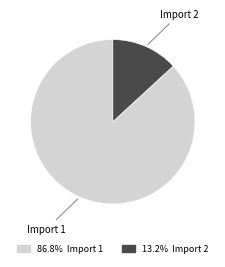

Is there a majority slice in this chart?

Yes